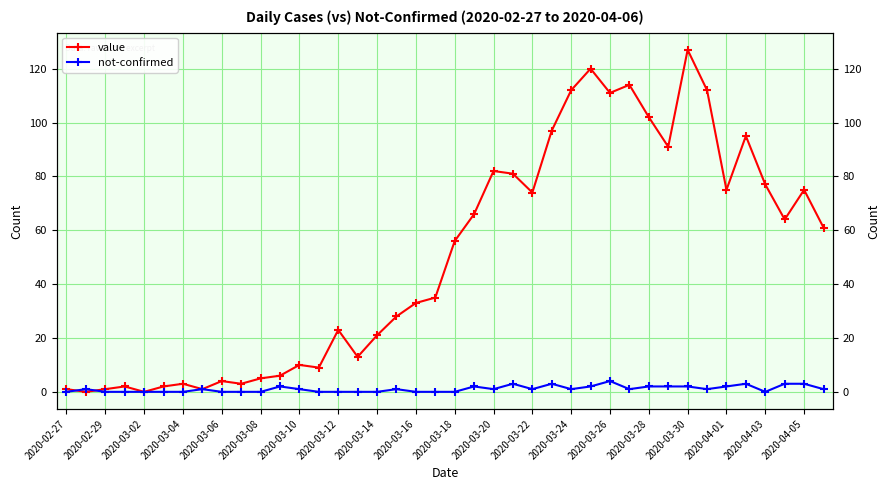

True or false: value and not-confirmed intersect in this chart.

True